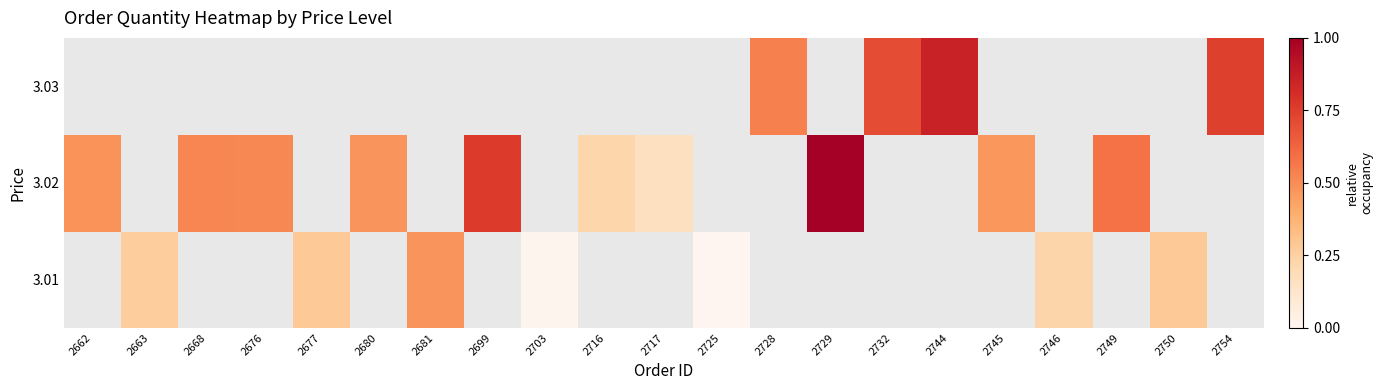

What is the maximum value shown in the chart?

1.0